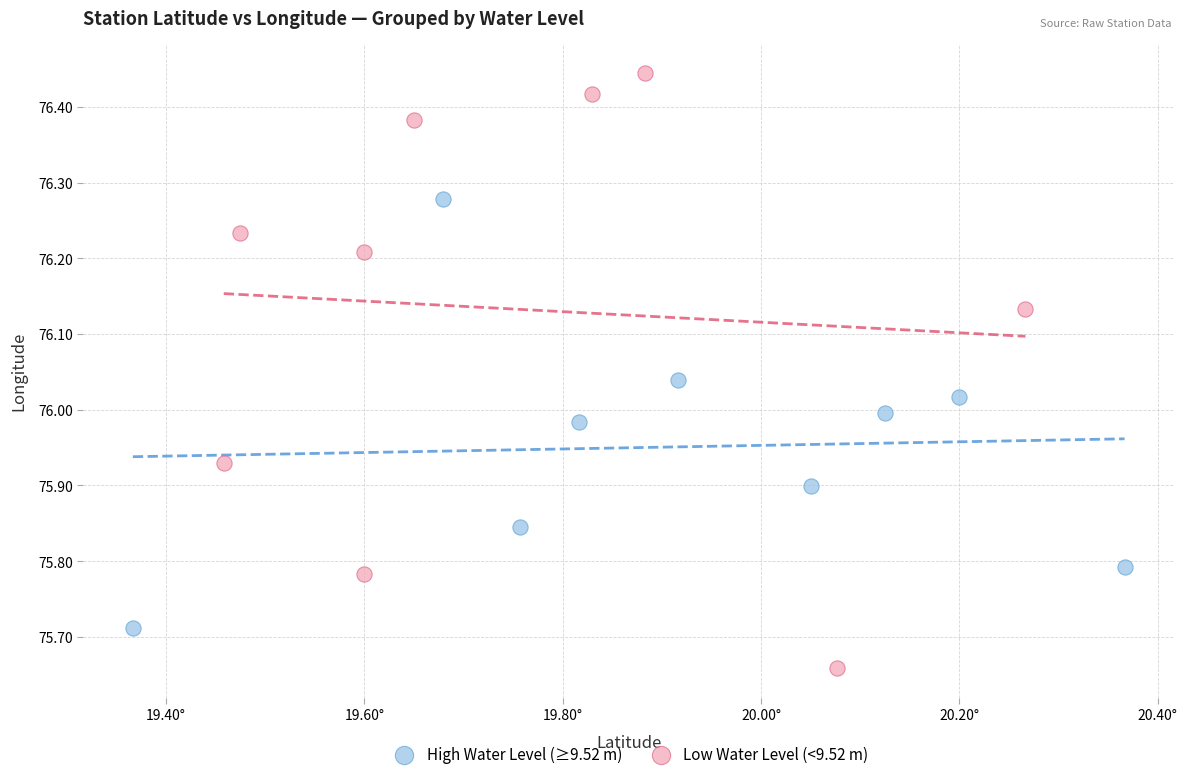

Which series contains the lowest Y value?

Low Water Level (<9.52 m)